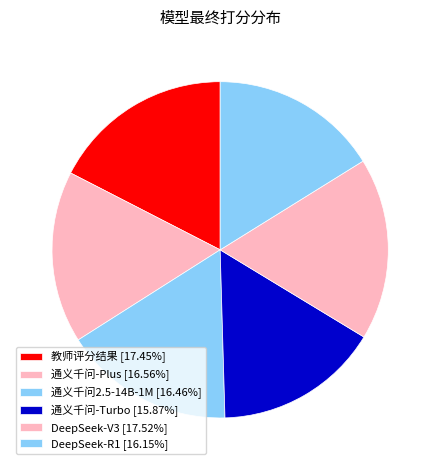

How many segments does this pie chart have?

6